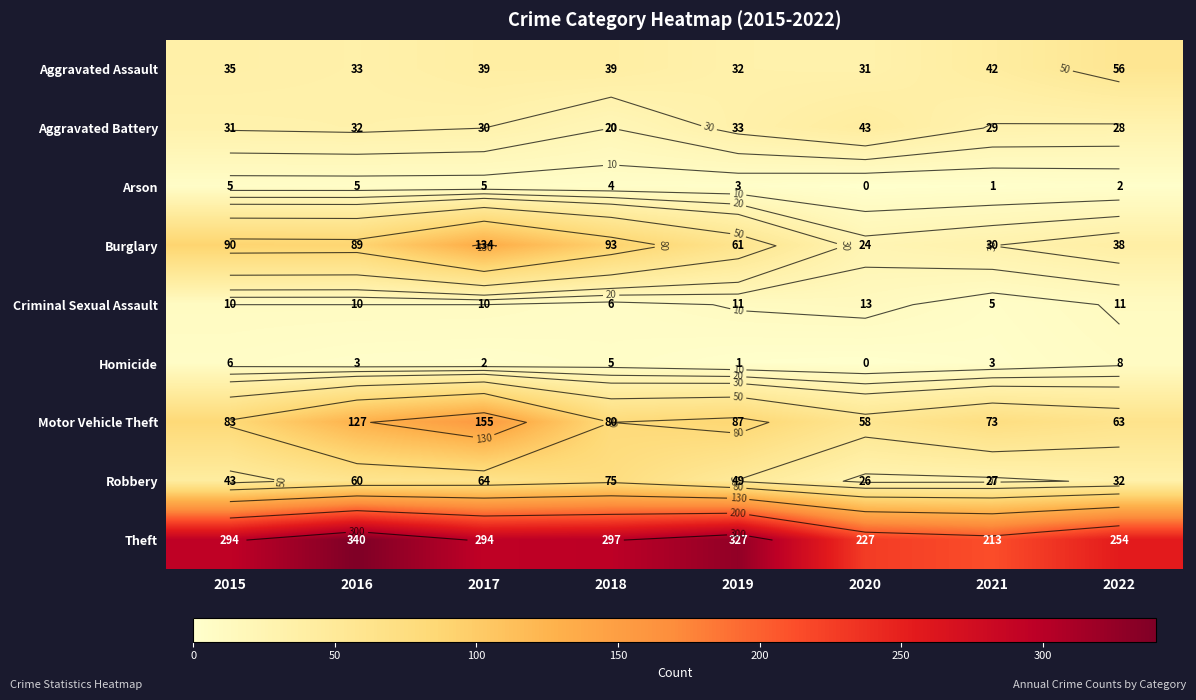

List the labels in order of Homicide value, largest first.

2022, 2015, 2018, 2016, 2021, 2017, 2019, 2020